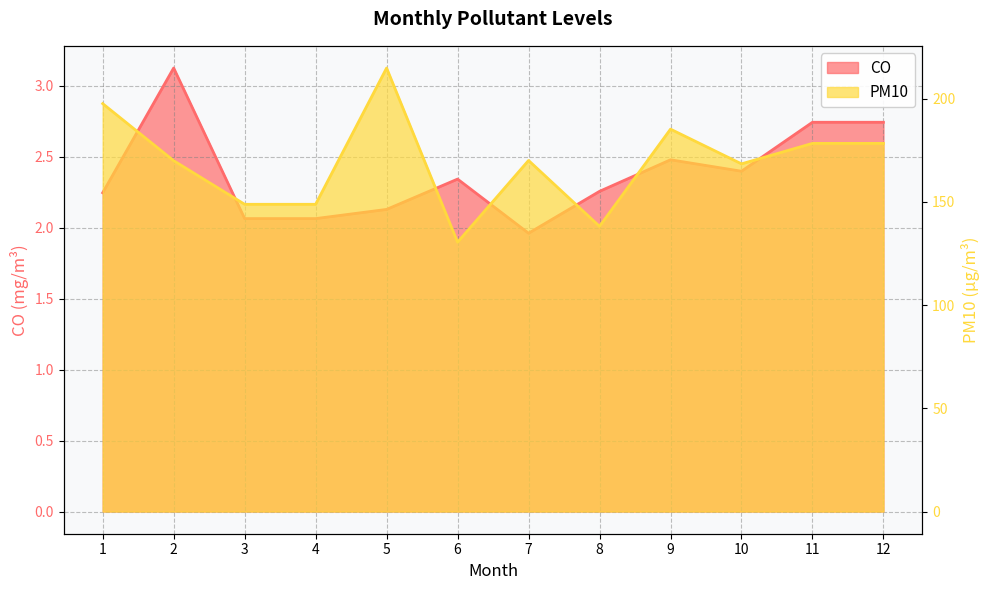

Where is PM10 nearest to the value 172?

7